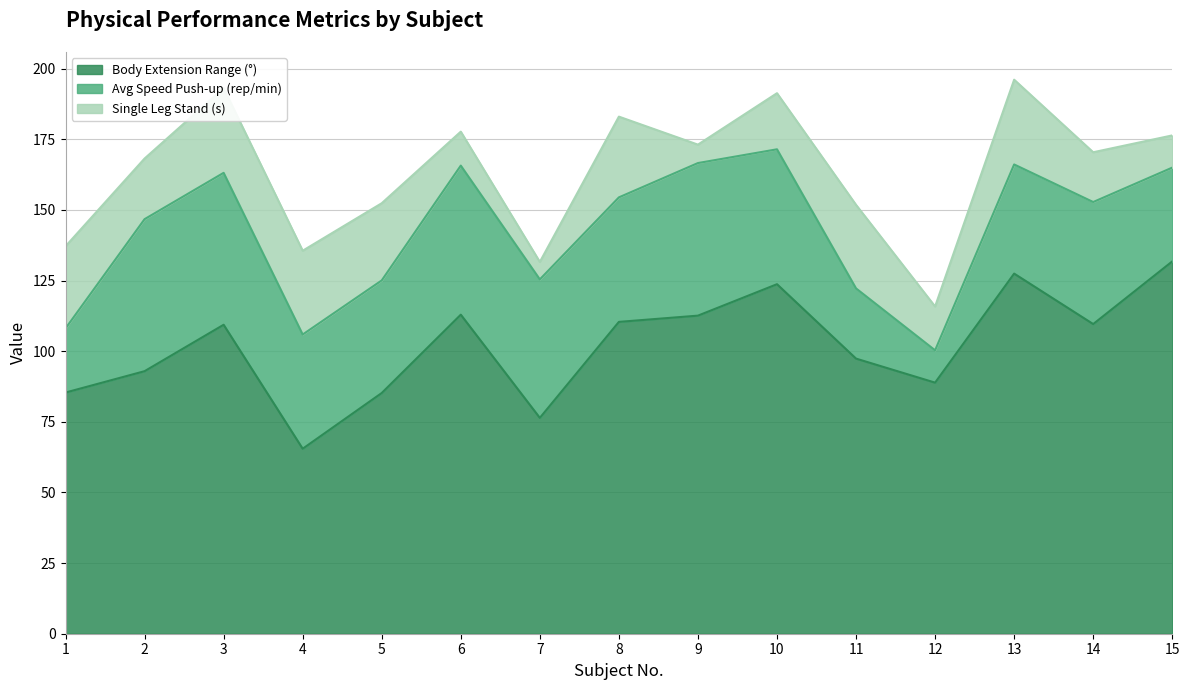

What is the average value of the Single Leg Stand (s) series?

21.0